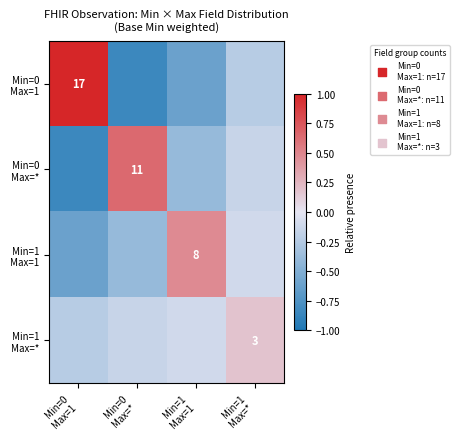

Is the value of Min=0 Max=* at Min=1 Max=* greater than the value of Min=1 Max=* at Min=0 Max=1?

Yes